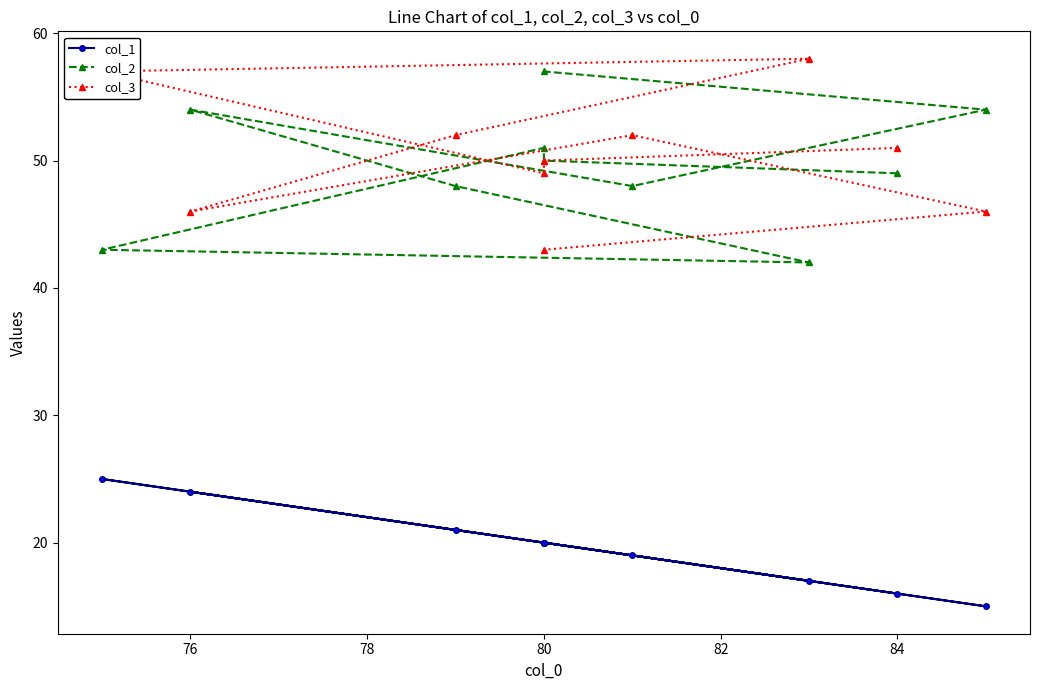

How many data points in col_1 are less than 20?

4